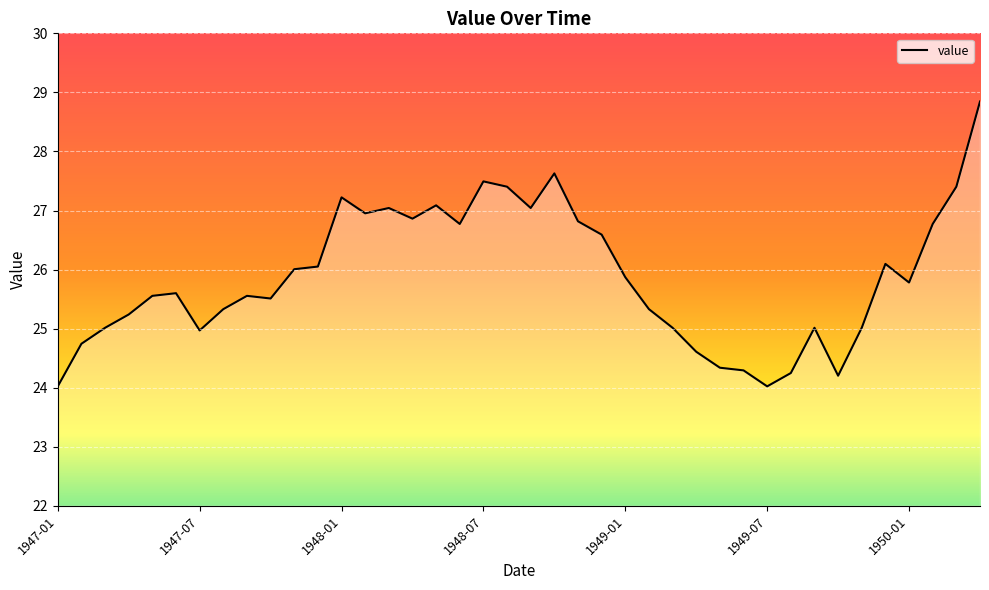

True or false: the data has more than 1 interior local peaks.

True